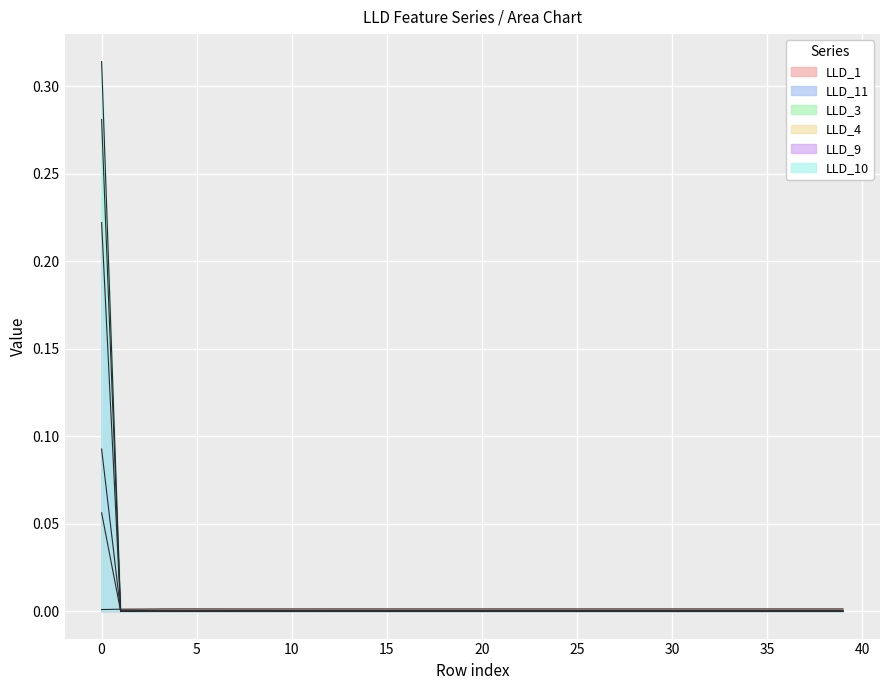

Which series has the largest total across all categories?

LLD_10